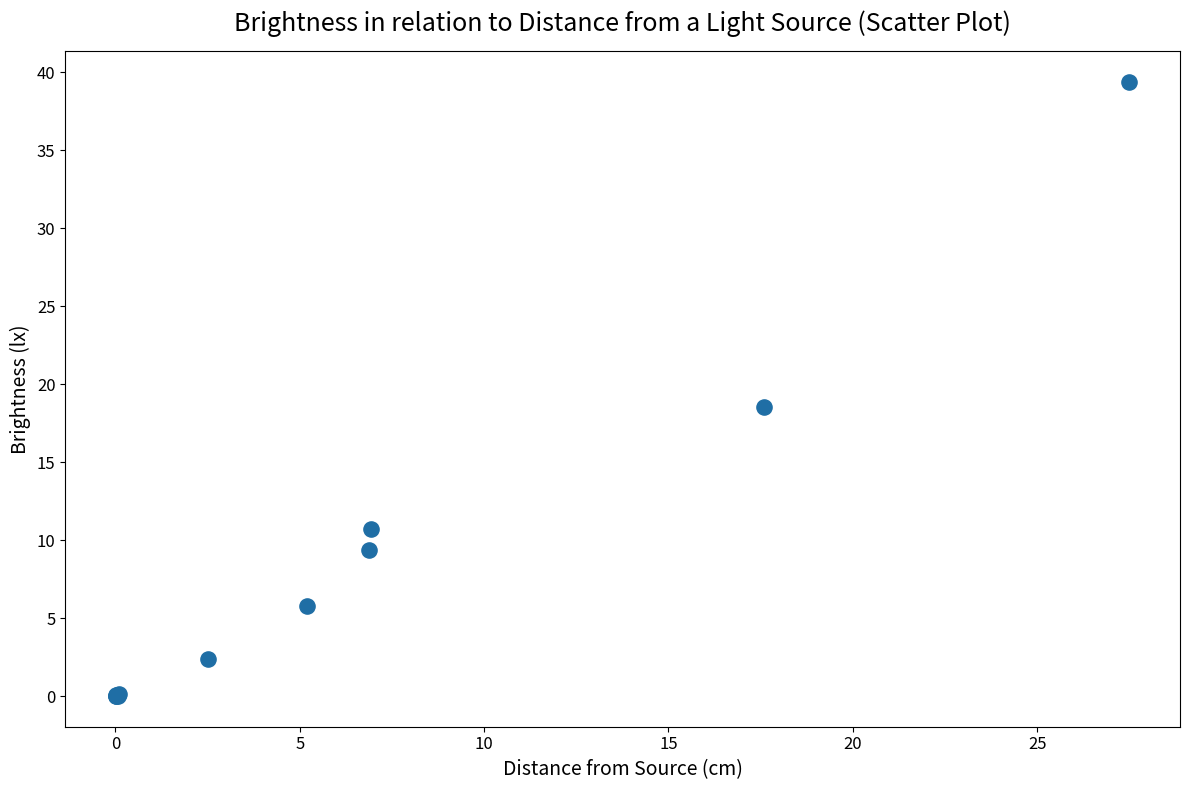

What Y value in the scatter plot is closest to 19?

18.6